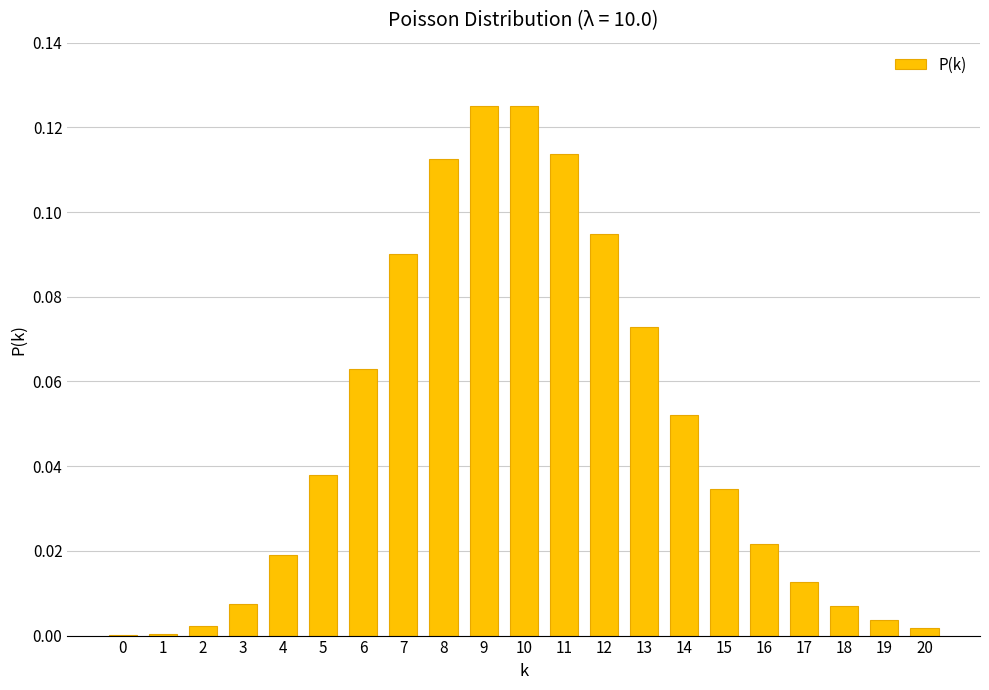

The value at 15 is 0.0. True or false?

True